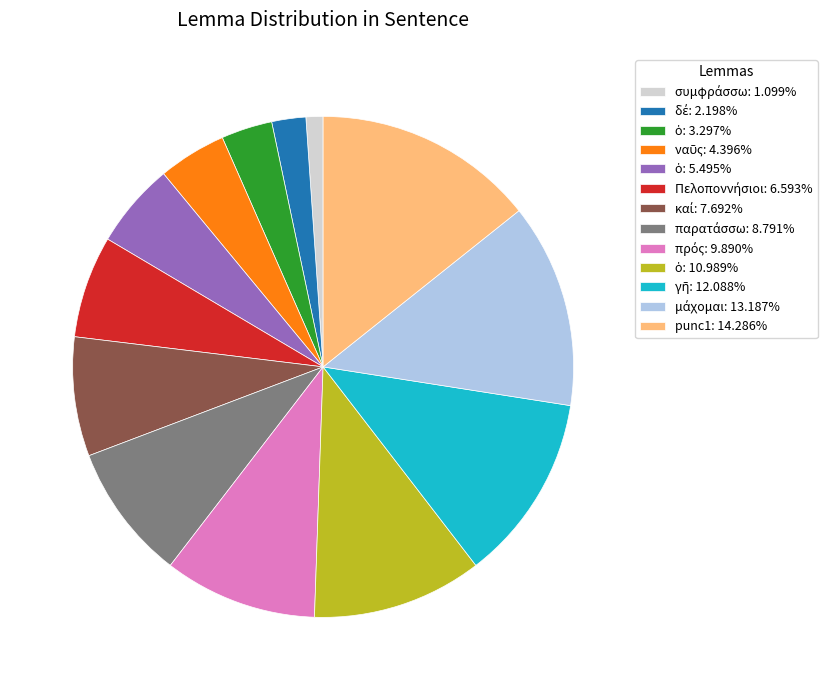

Is there any slice that represents more than half of the pie?

No